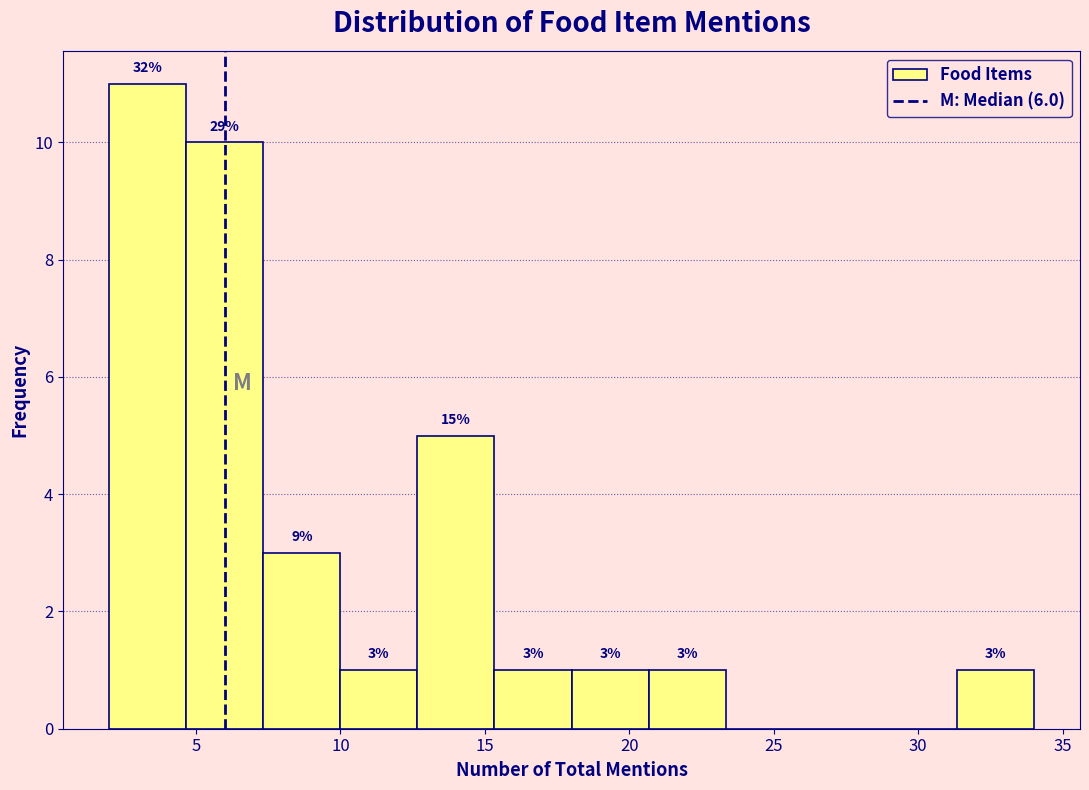

Over which range of the x-axis is the bar tallest?

2.0 to 4.5